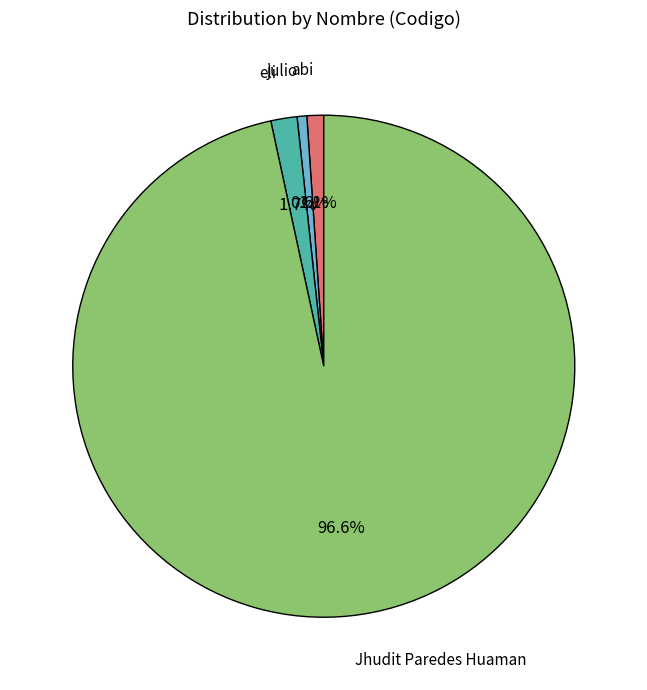

Does any single category account for the majority?

Yes